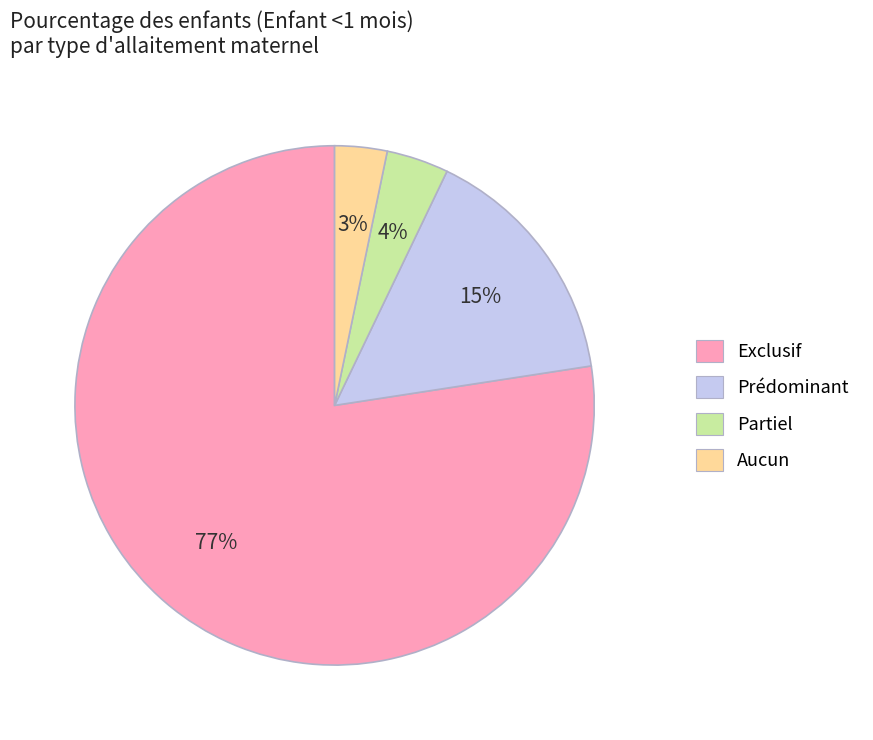

Which slice is the largest?

Exclusif